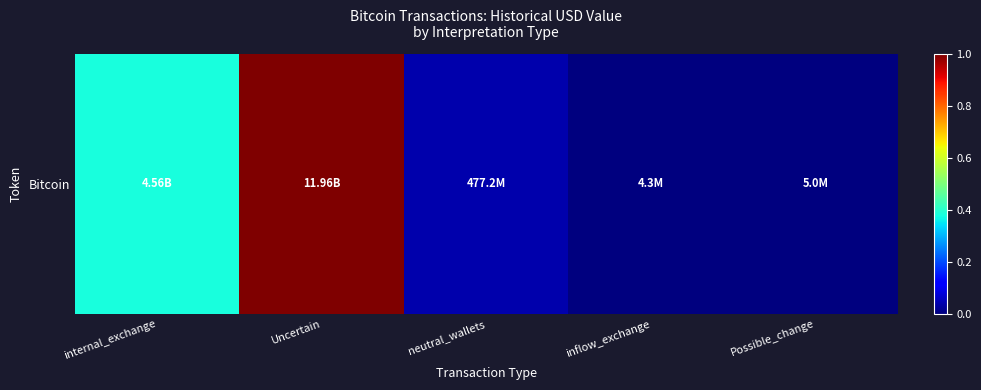

What is the difference between the maximum and minimum values?

1.0